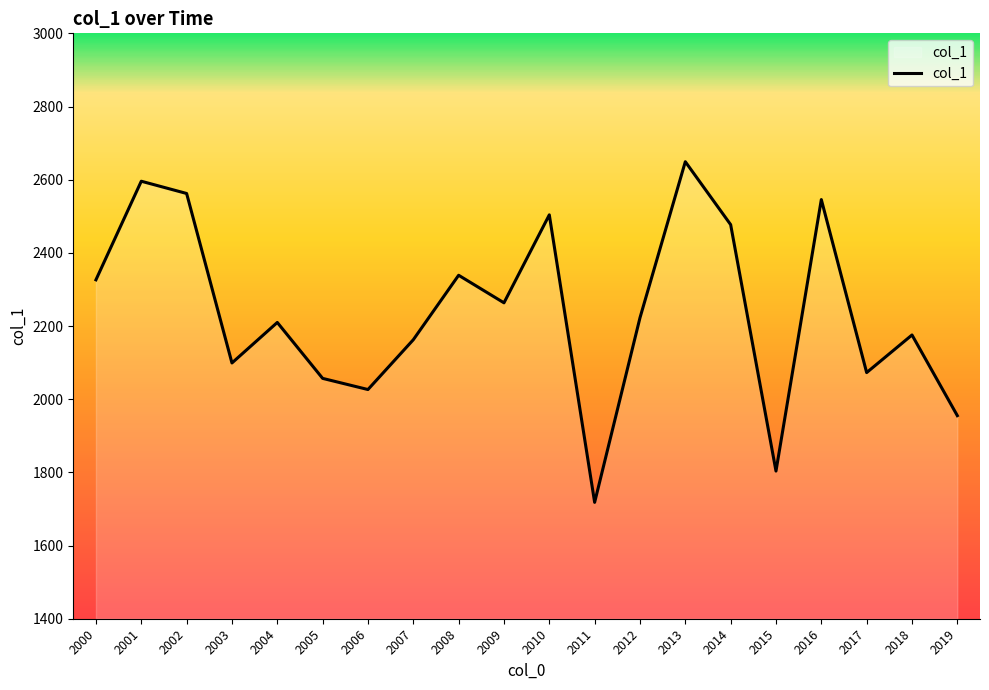

Which has a higher value, 2014 or 2011?

2014